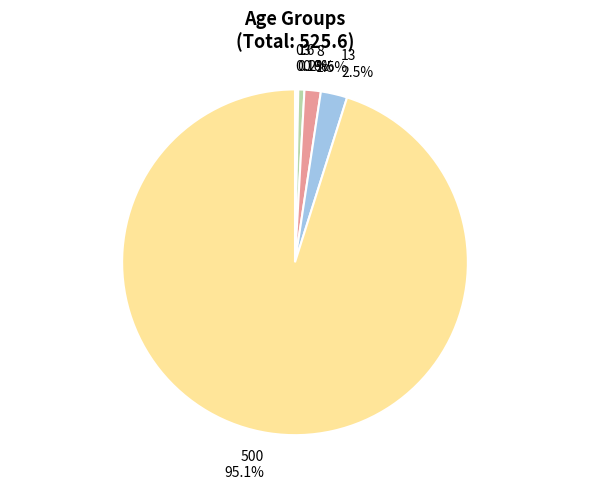

Which slice is the largest?

500